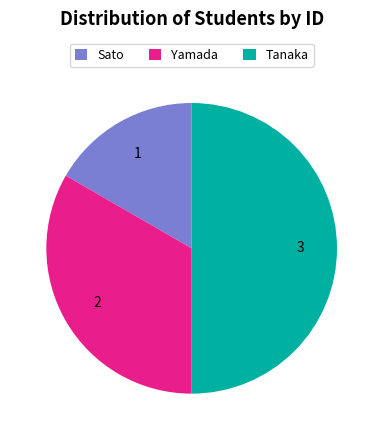

Approximately how many times larger is the value at Sato compared to Tanaka?

0.3